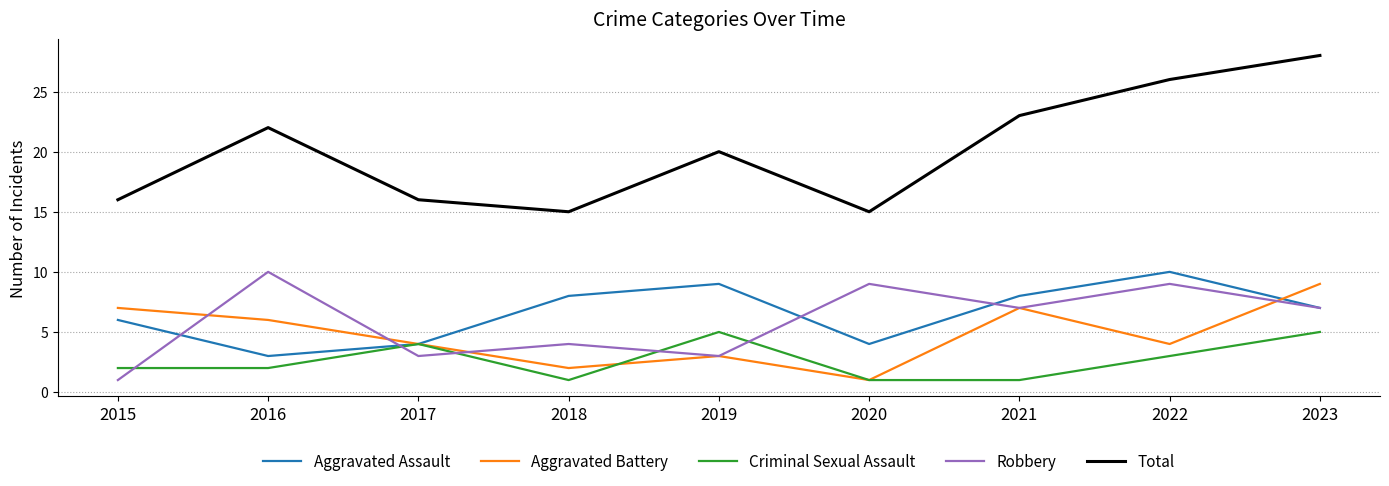

Between which two adjacent categories do Robbery and Aggravated Battery first intersect?

2015 and 2016